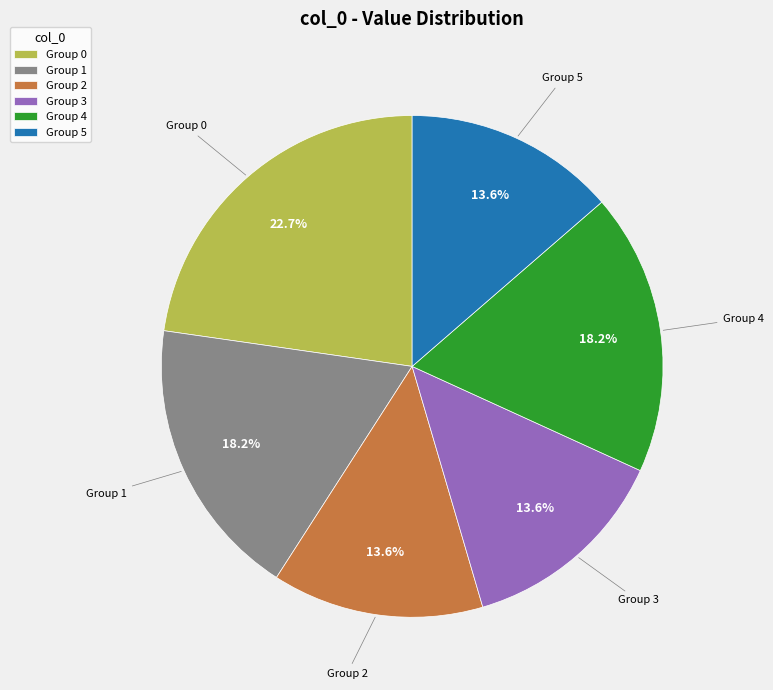

Do Group 1 and Group 0 together represent more than half of the pie?

No